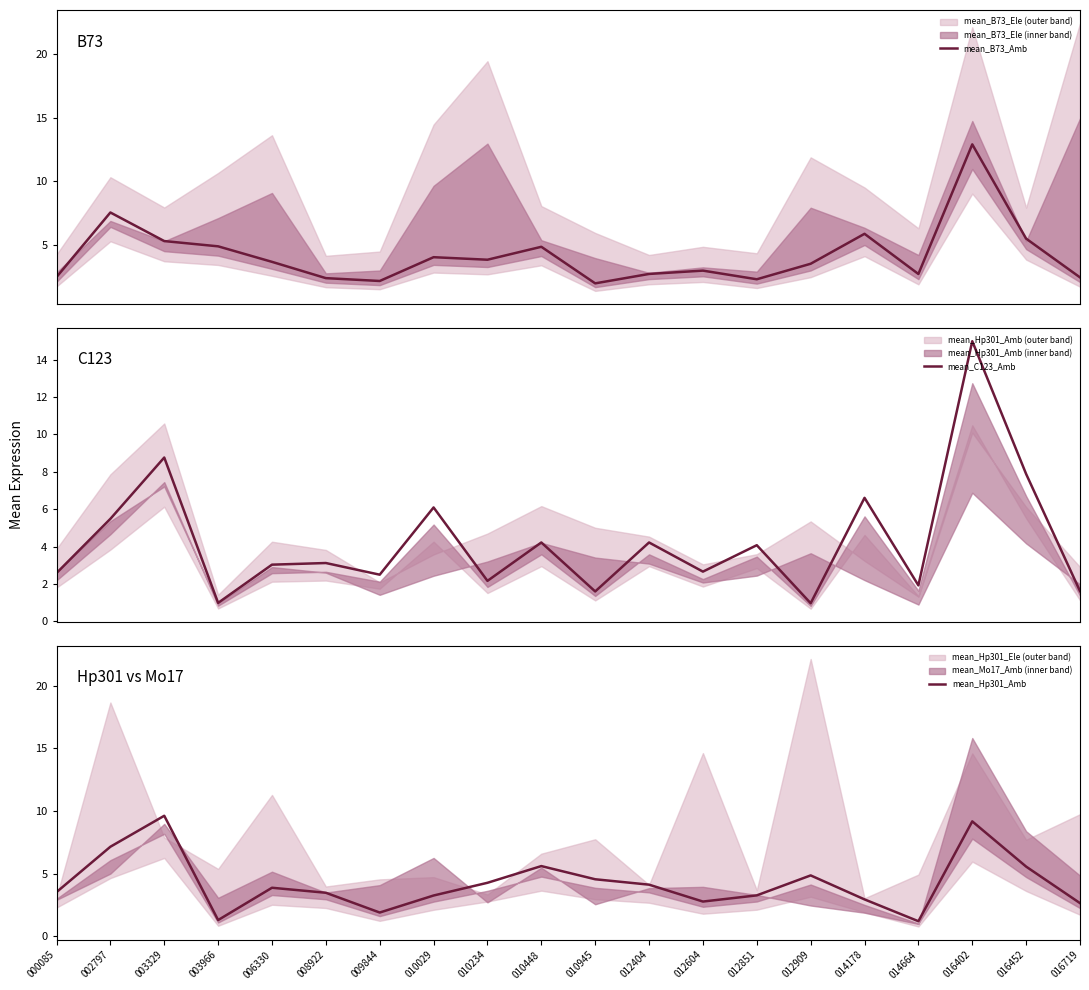

At how many categories does at least one series exceed 8?

2